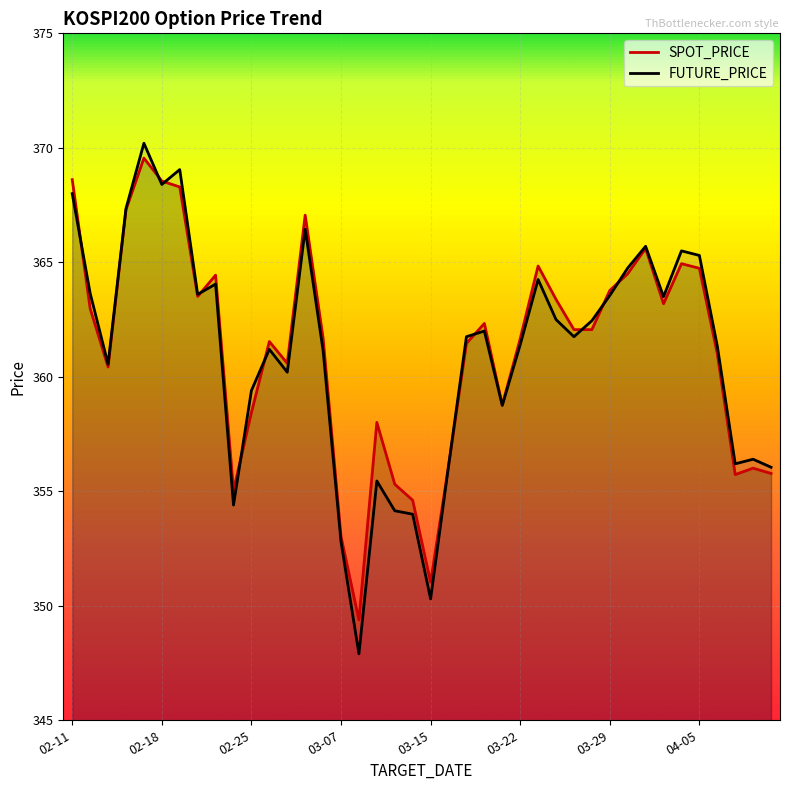

Where does the SPOT_PRICE series first go above 362?

02-11